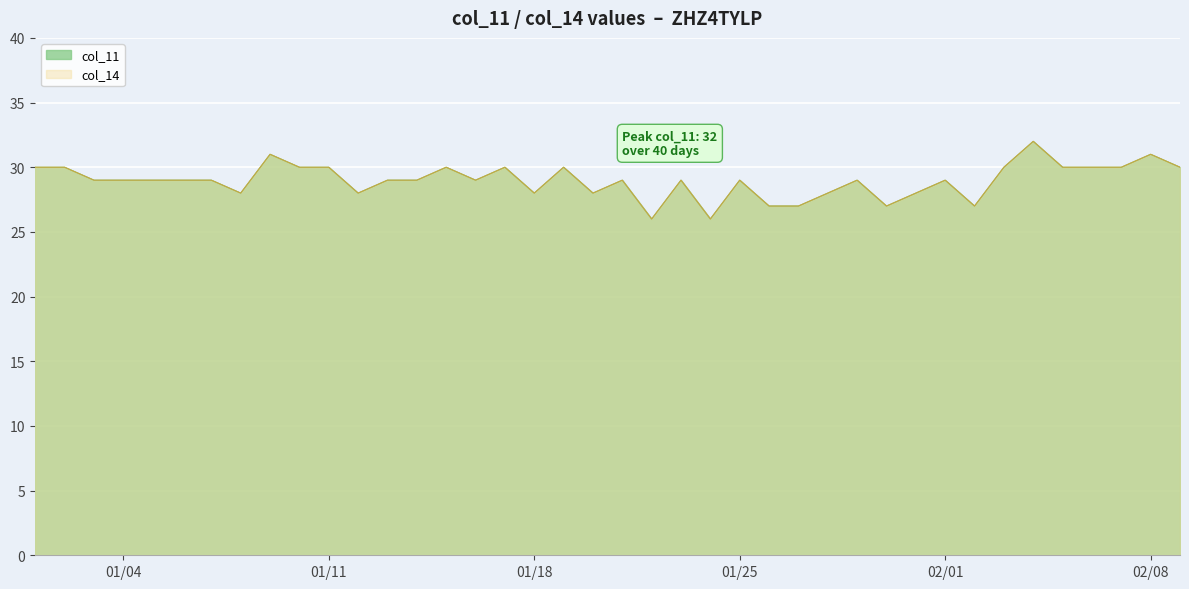

The value of col_11 at 2022-01-29 is 39. True or false?

False